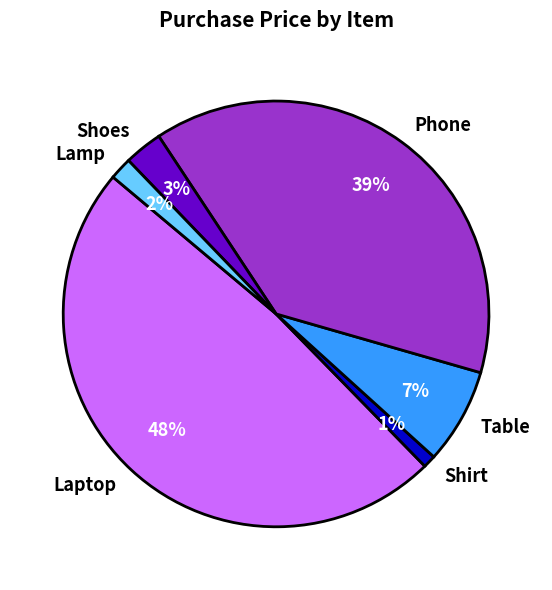

Is the sum of Laptop and Table greater than half?

Yes